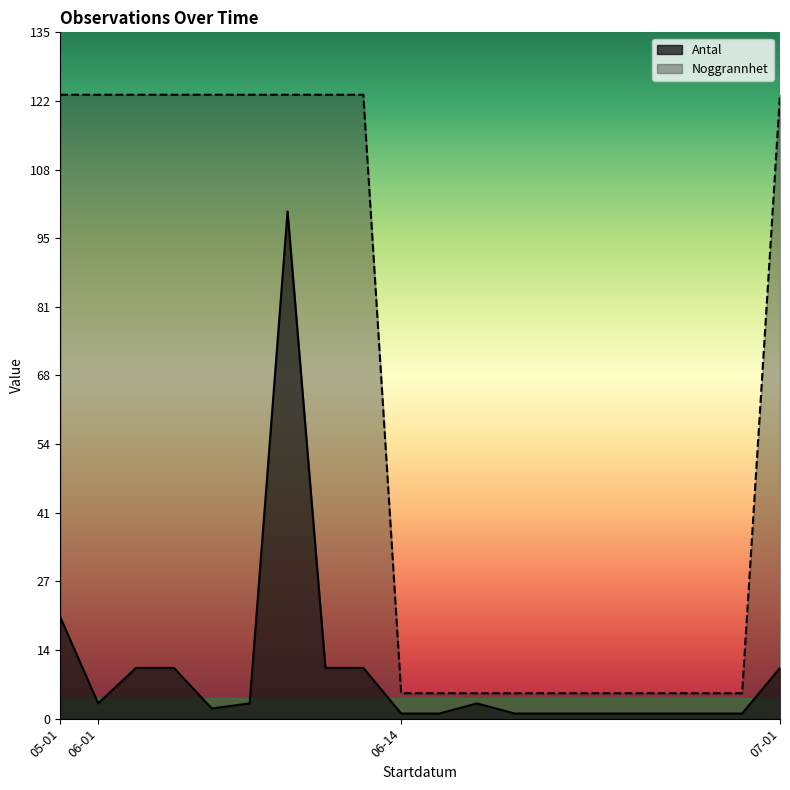

How many data points in Antal are less than 3?

10